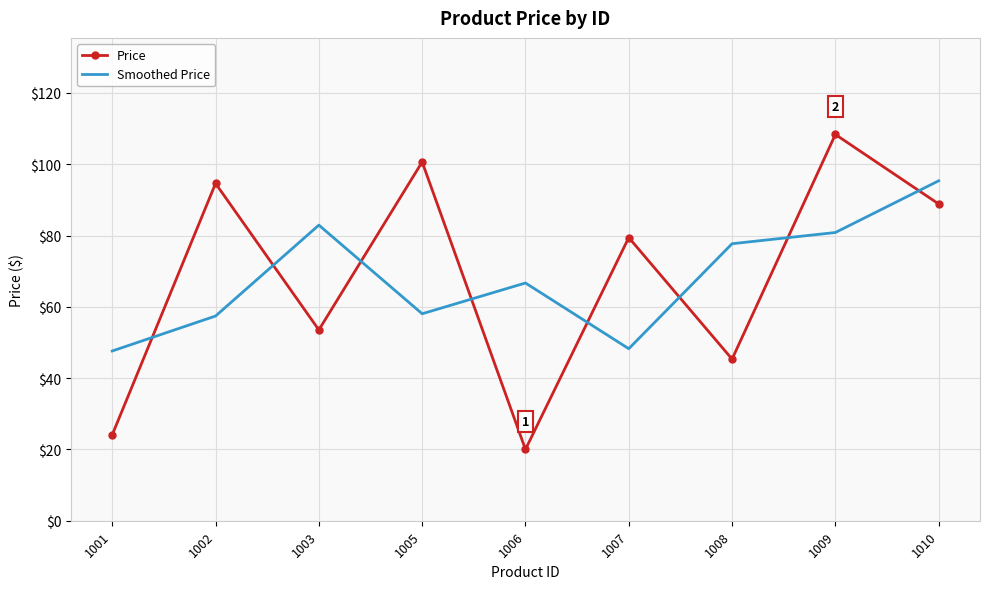

Is it true that Price equals 79.4 at 1007?

True